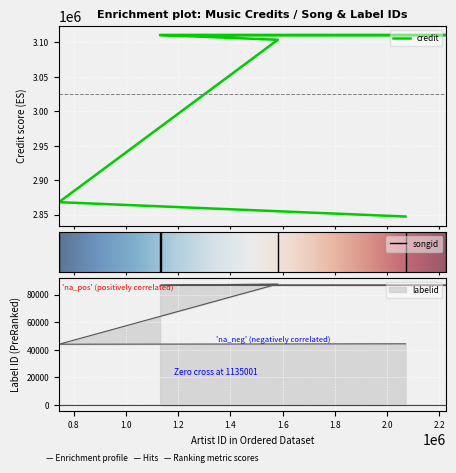

What is the value of the songid point at the 3rd from the left?

87680